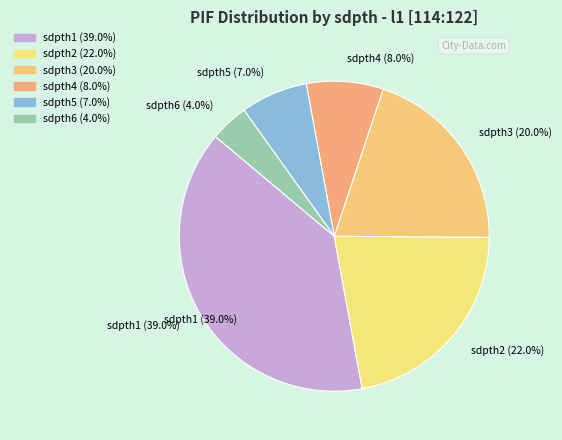

What percentage is the l1 [sdpth3]114:122 slice, to the nearest percent?

20%